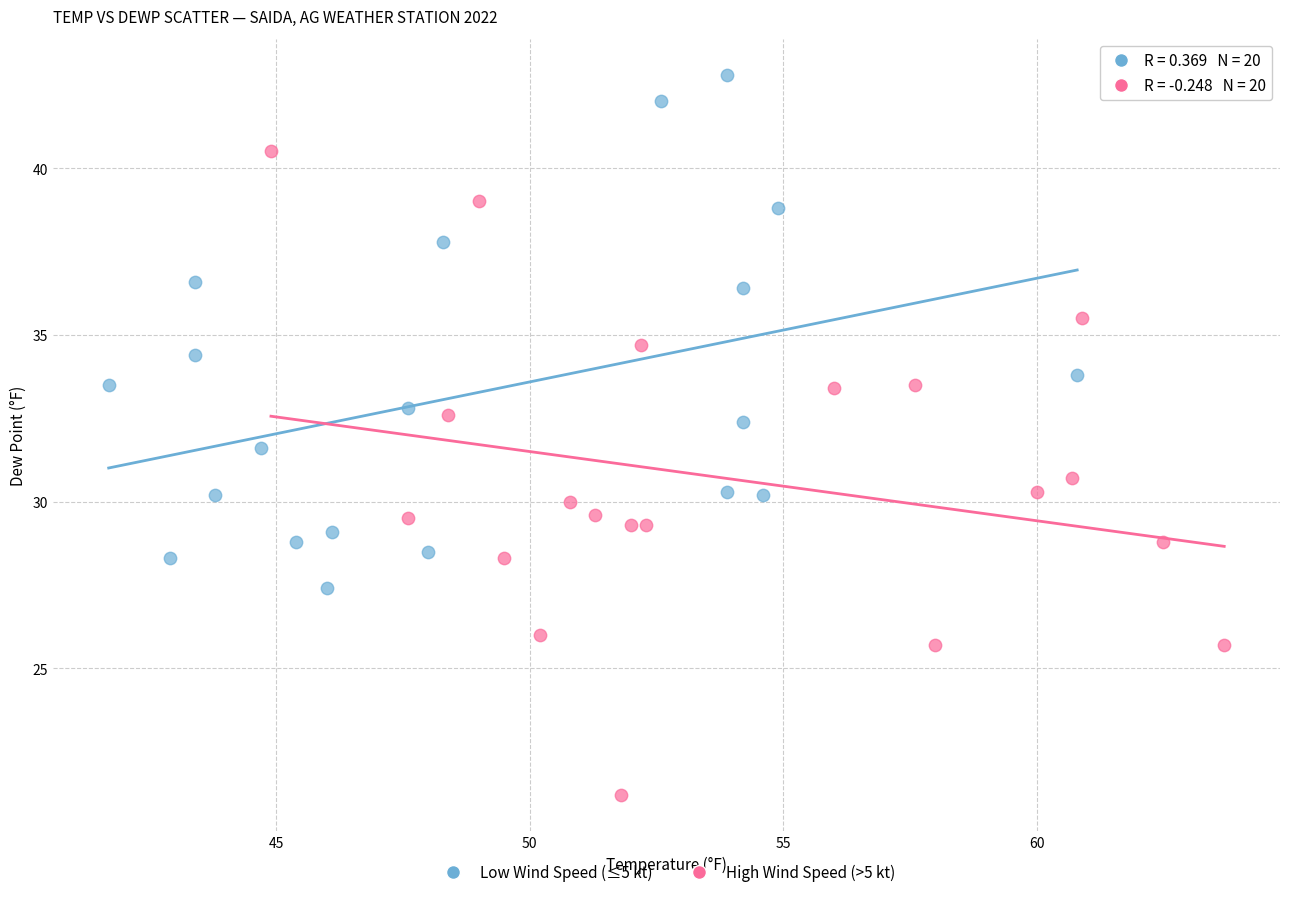

Which series contains the lowest Y value?

High Wind Speed (>5 kt)